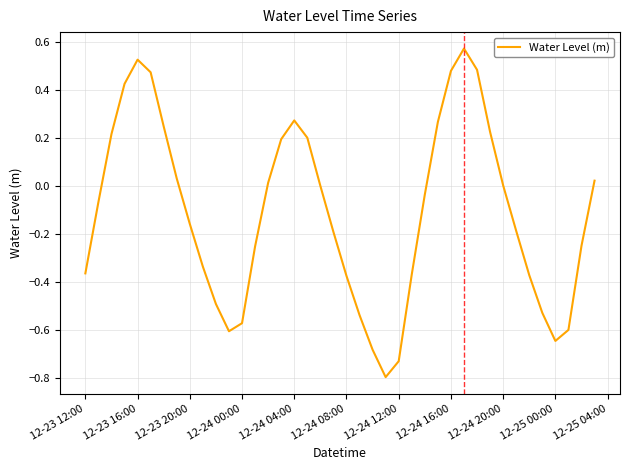

How many distinct data groups are displayed?

1